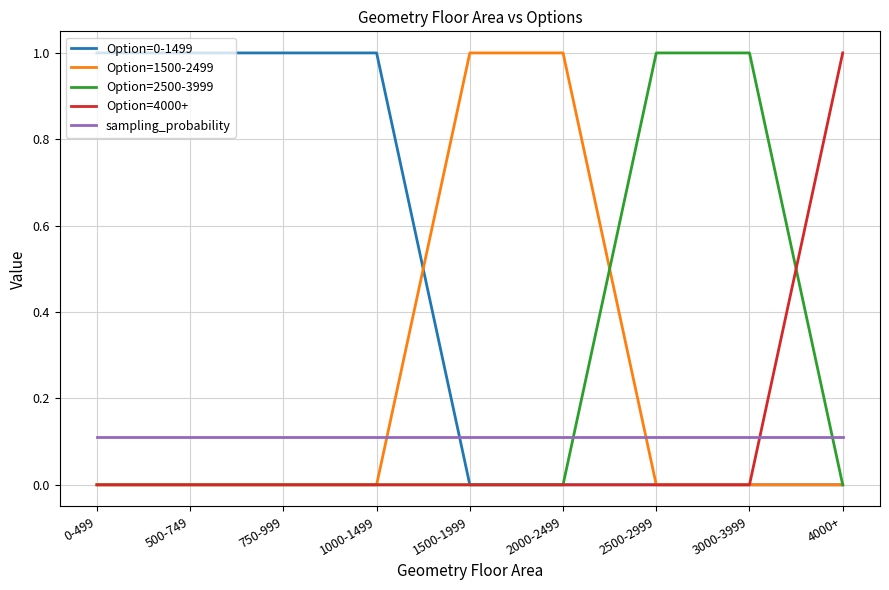

What position from the right is 3000-3999?

2